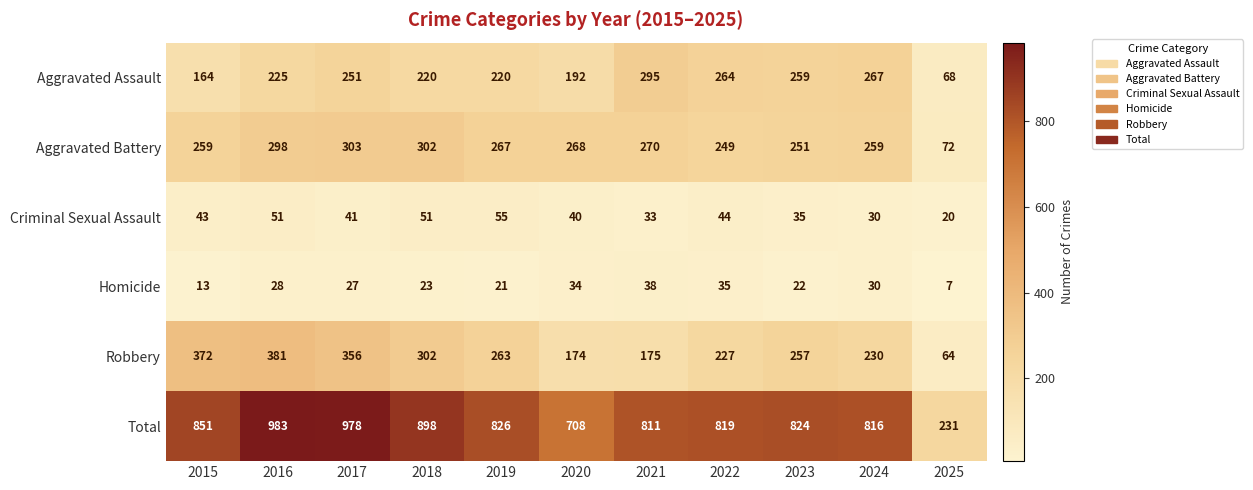

The Criminal Sexual Assault series shows 11 at 2022. True or false?

False